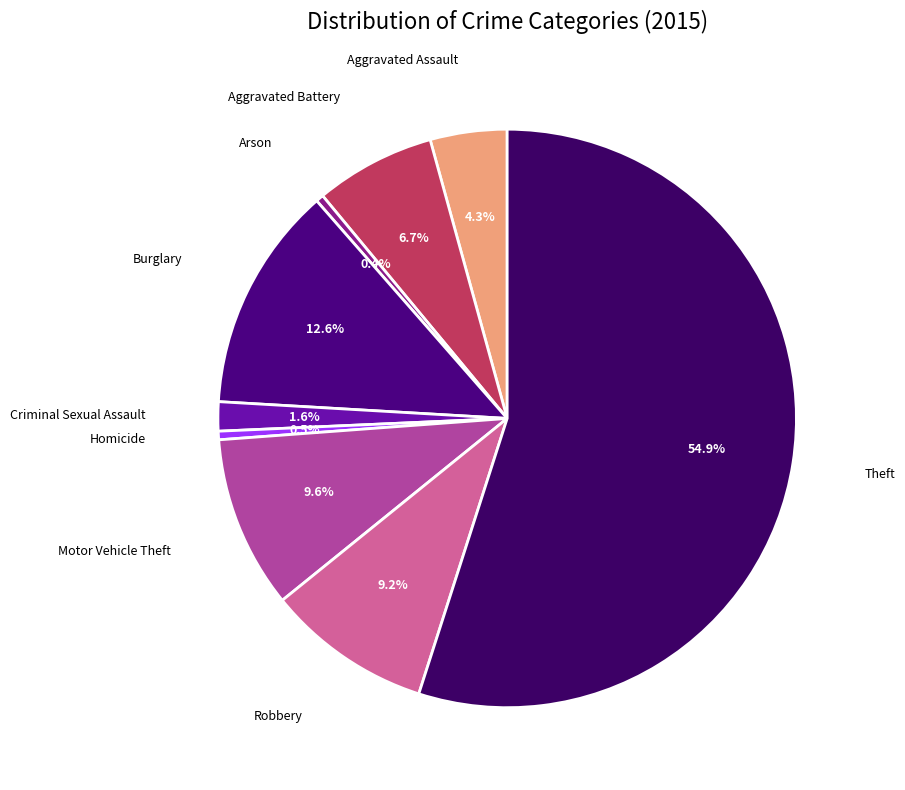

Count the number of slices in the pie.

9